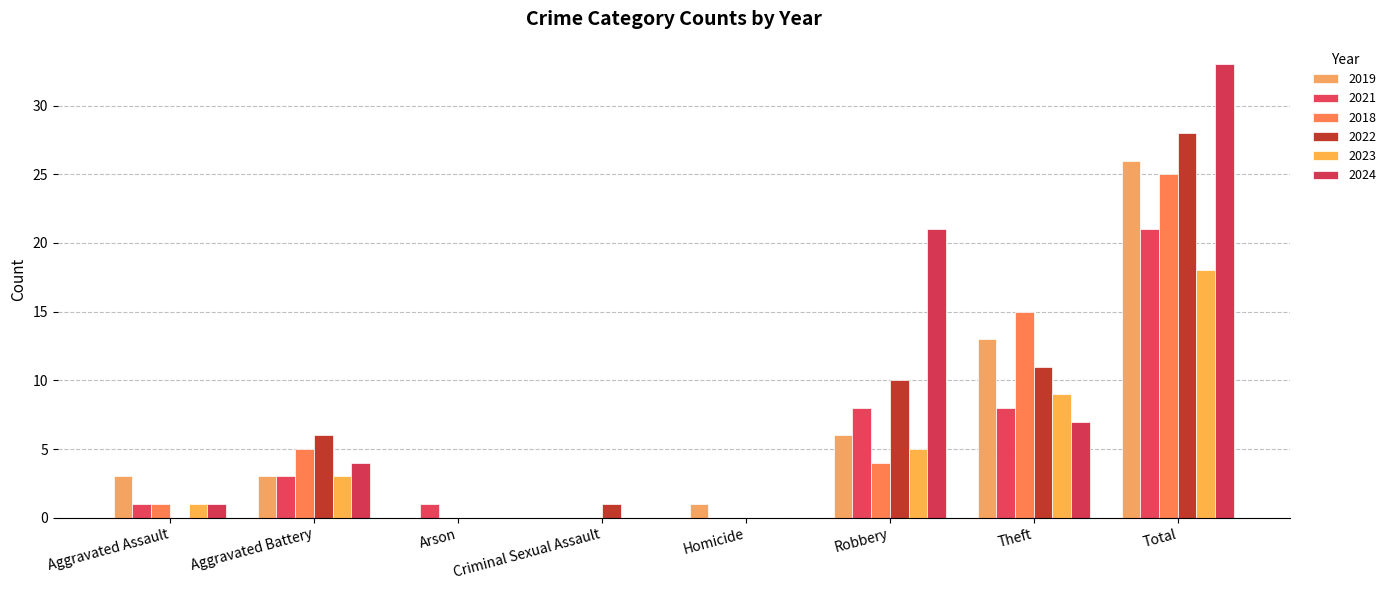

Where does the 2023 series first go above 3?

Robbery